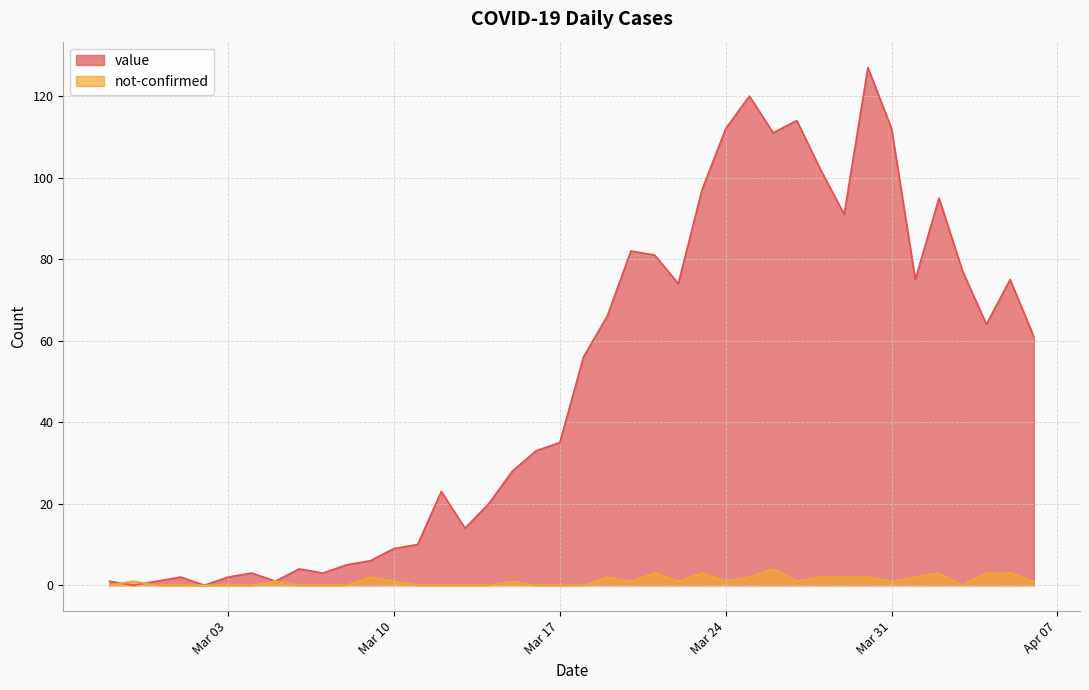

How many data points in value are less than 56?

20